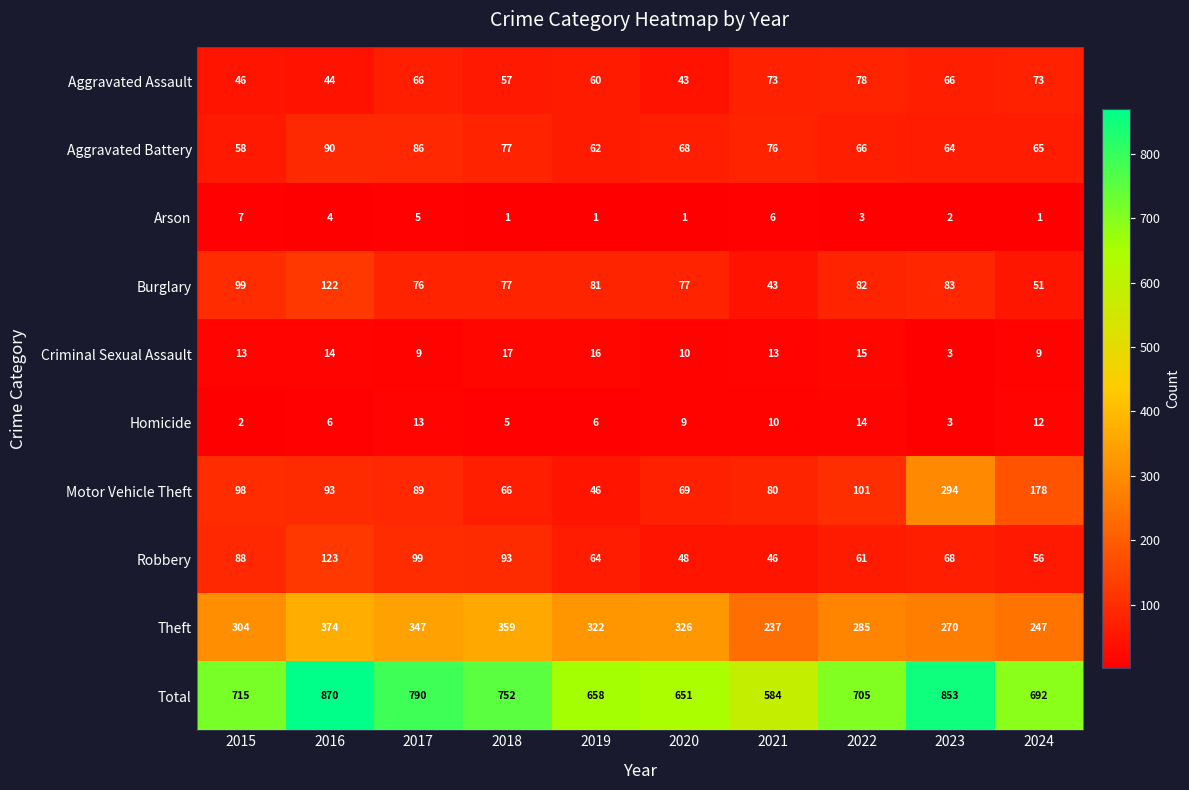

What value does the Aggravated Battery series have at 2023?

64